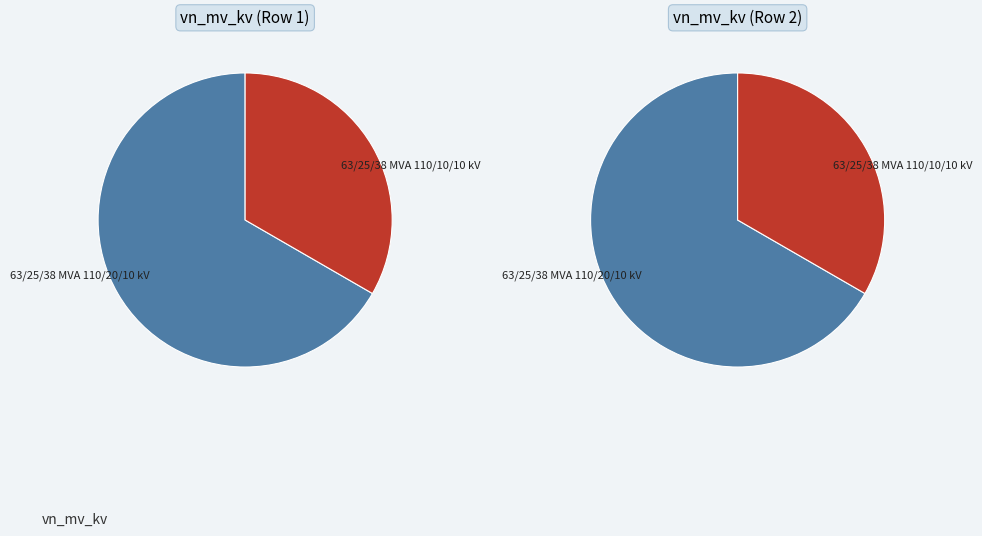

To the nearest percent, what percentage of the pie is 63/25/38 MVA 110/10/10 kV?

33%